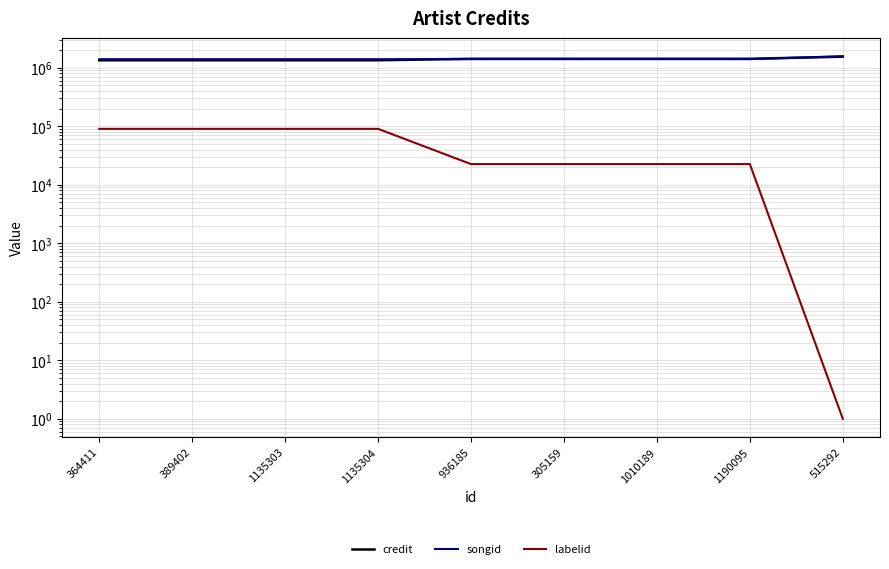

How many lines are shown in the chart?

3